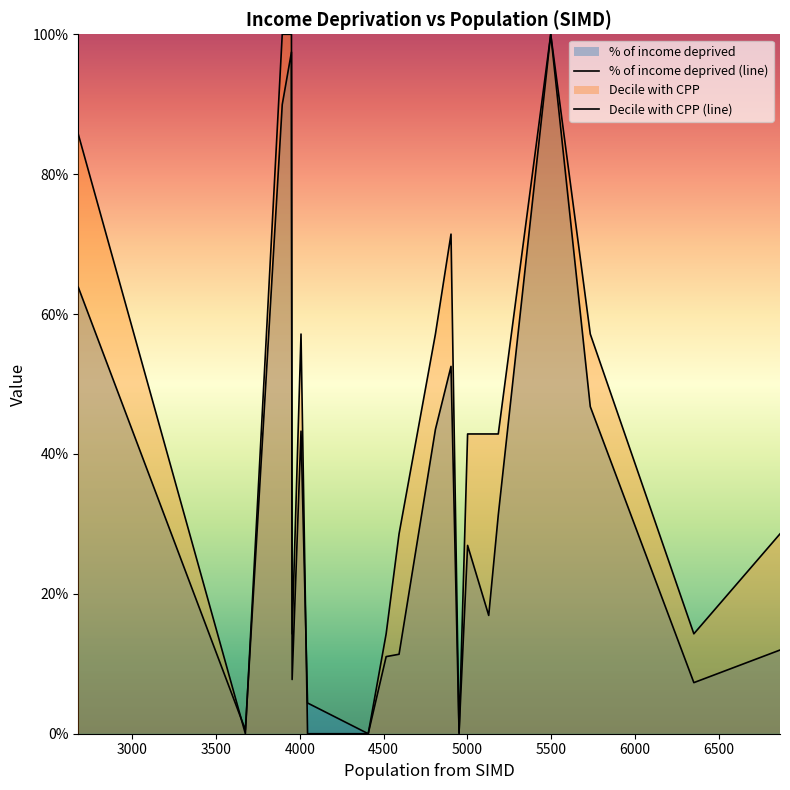

Does the chart display data point markers on the line(s)?

No